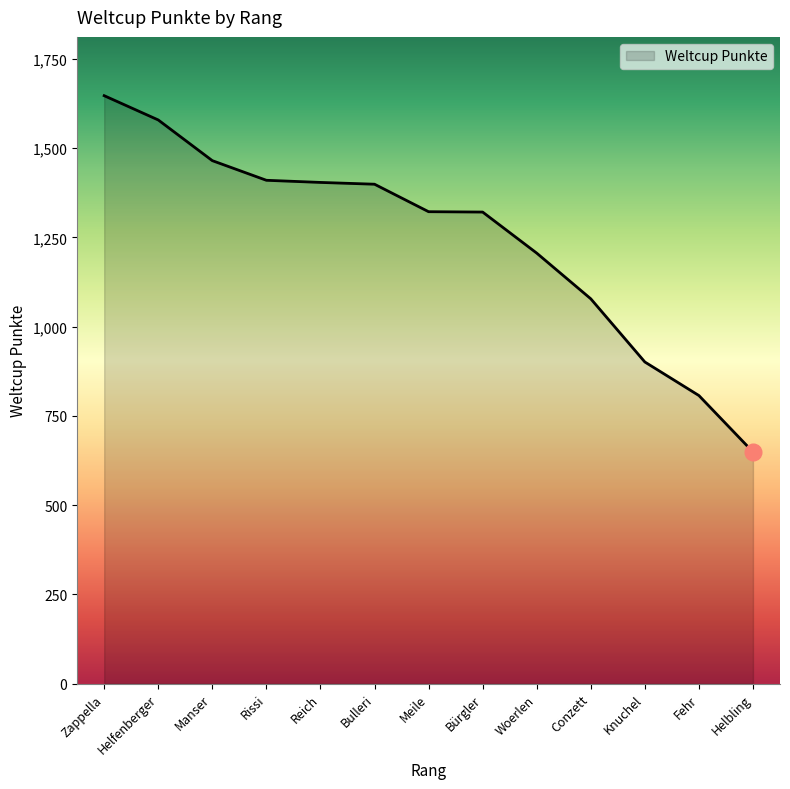

How many distinct data groups are displayed?

1